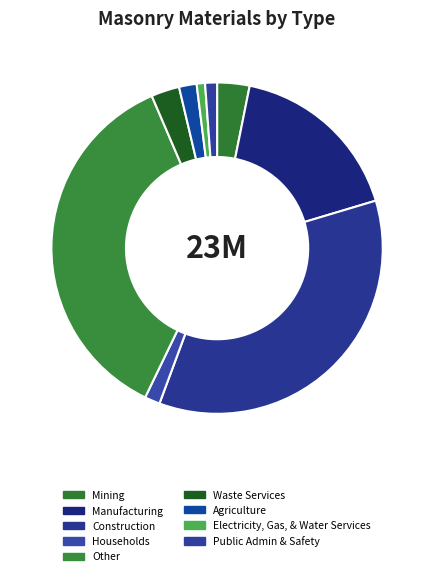

How many segments does this pie chart have?

9